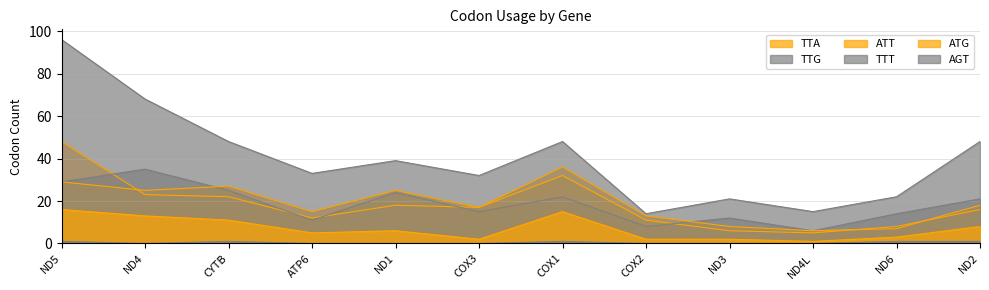

What is the difference between the maximum and minimum values in the AGT series?

1